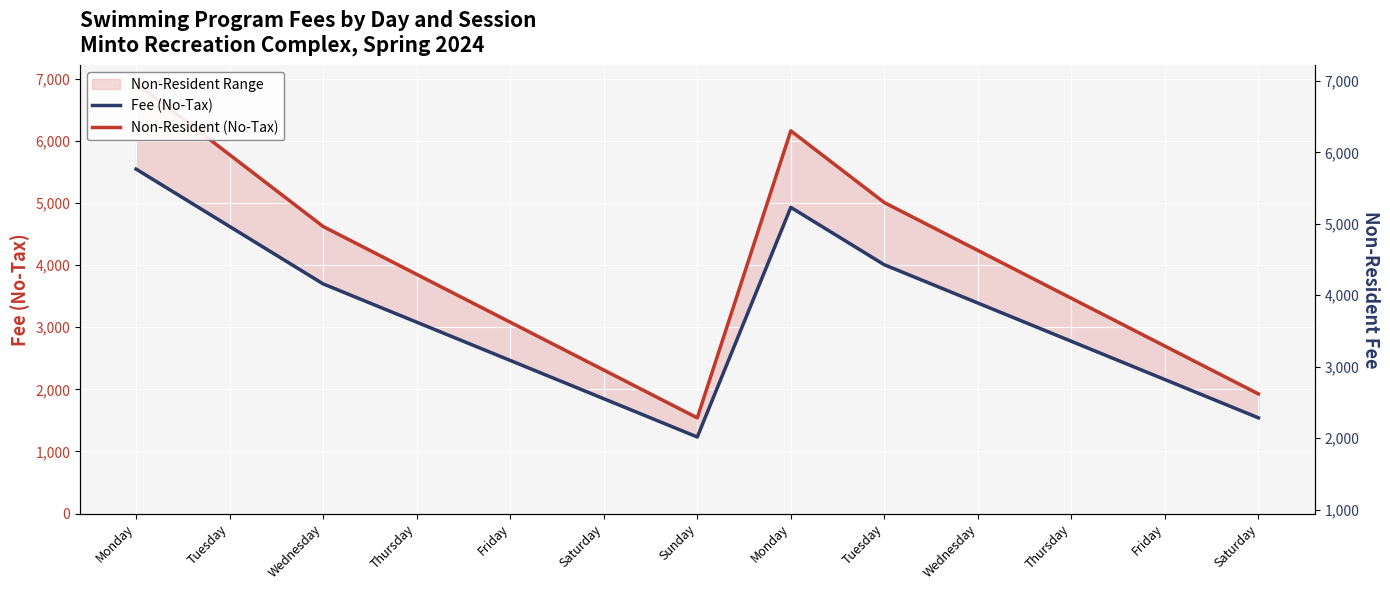

At which category does Fee (No-Tax) reach its first local valley?

Sunday